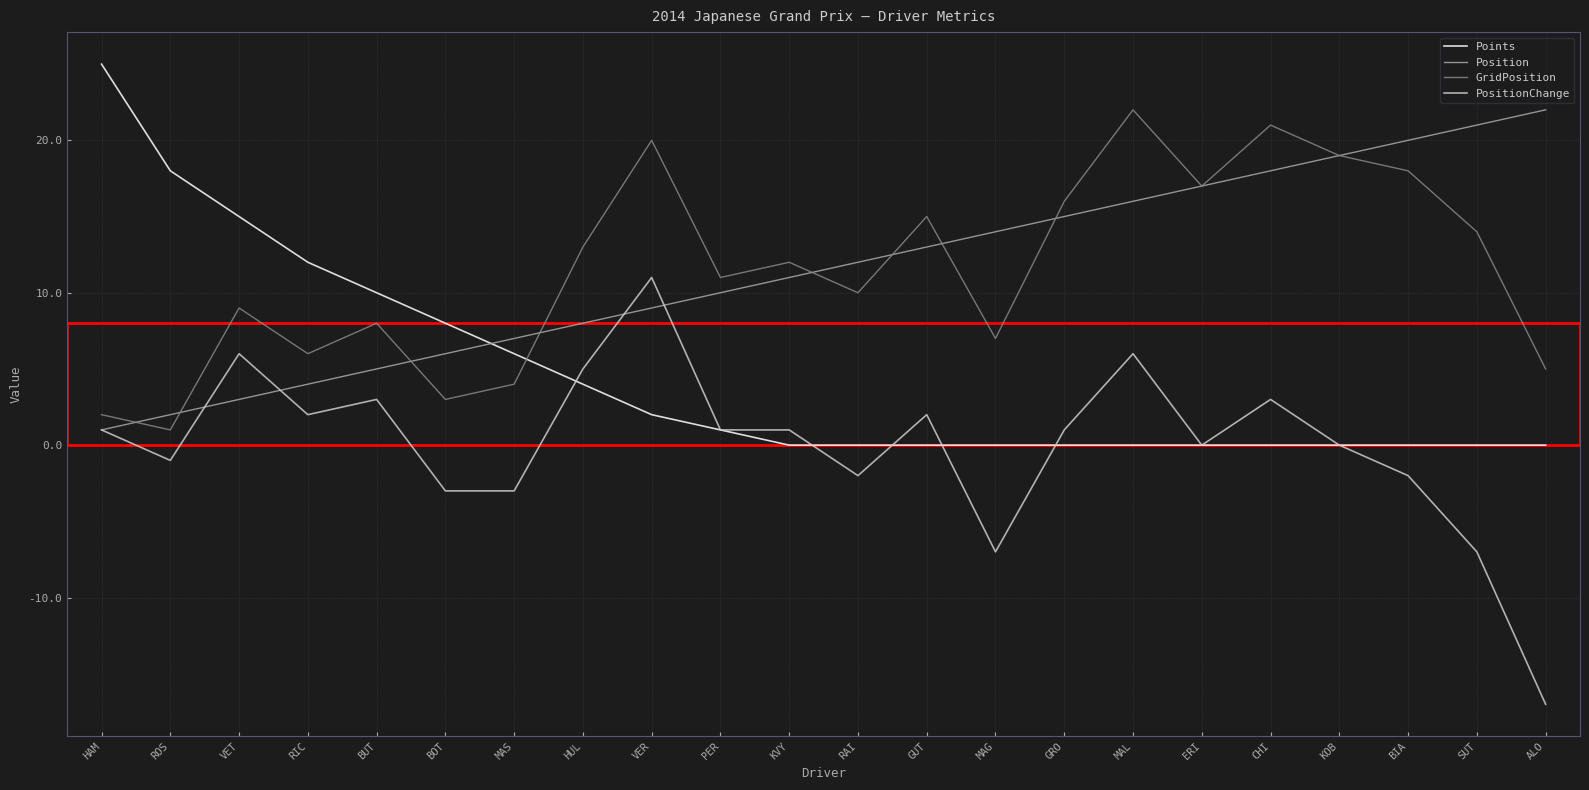

At which category is the sum across all series the highest?

MAL